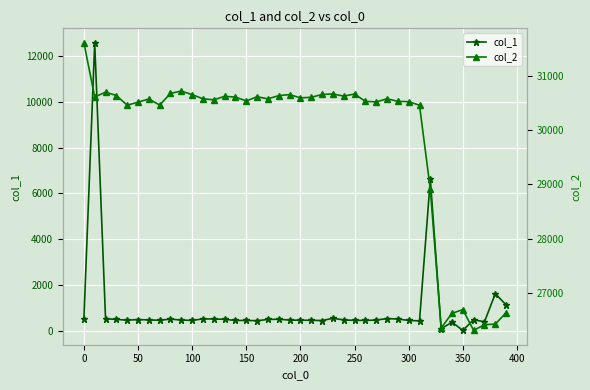

True or false: col_1 has more than 0 points higher than both neighbors.

True